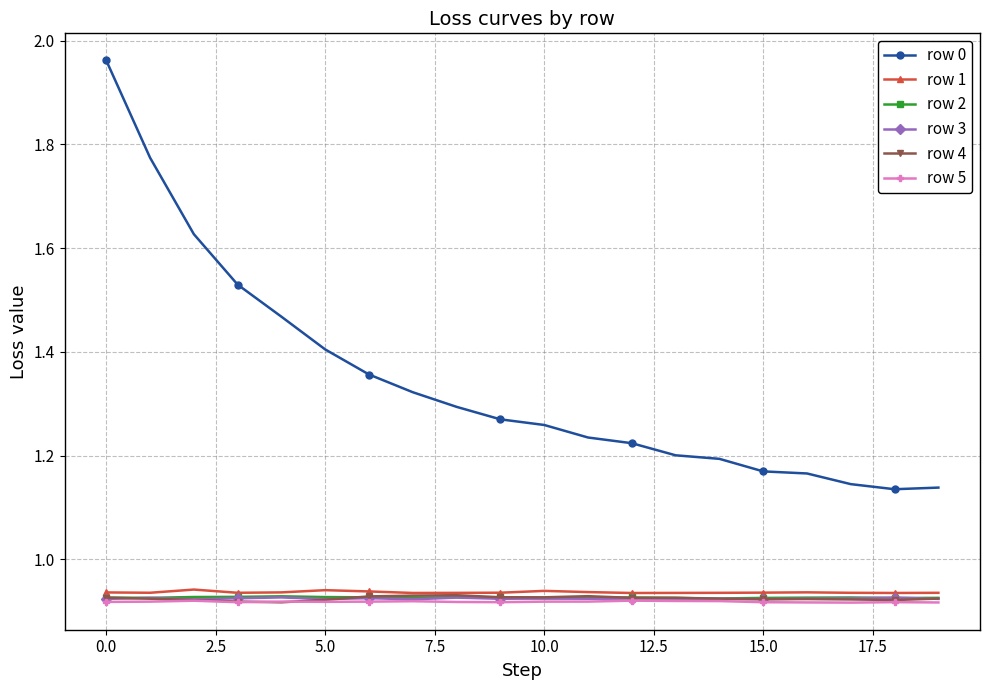

How many row 5 values are between 0 and 1?

20